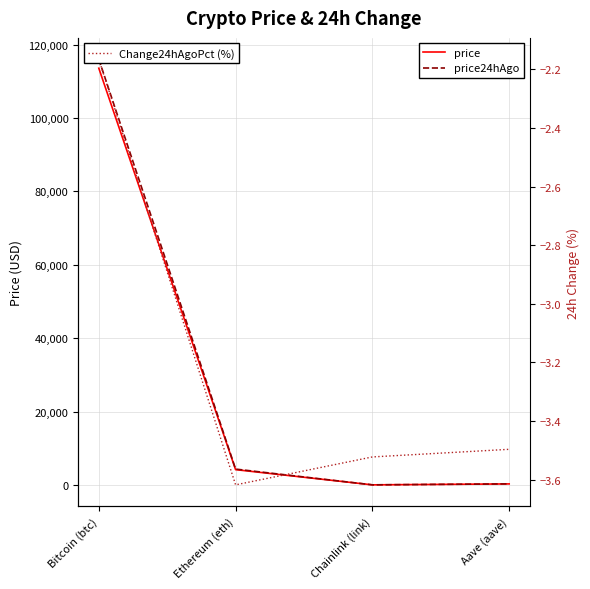

Count the number of categories in the chart.

4